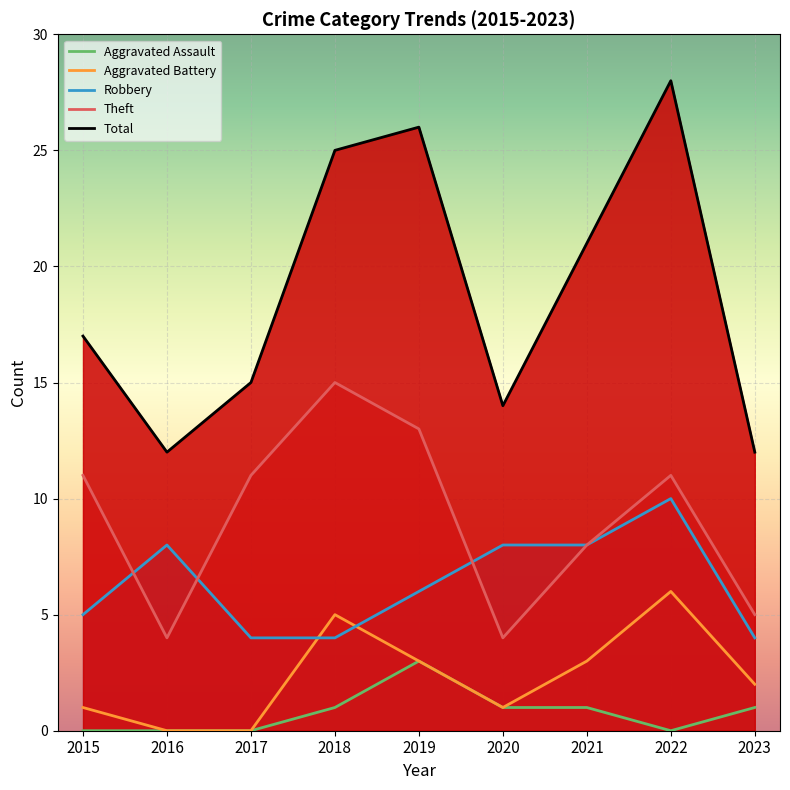

What is the difference between the maximum and second lowest values in the Theft series?

11